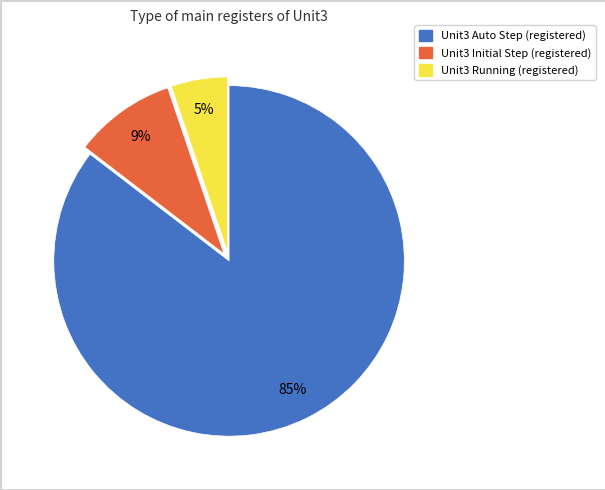

To the nearest percent, what is the average slice percentage?

33%